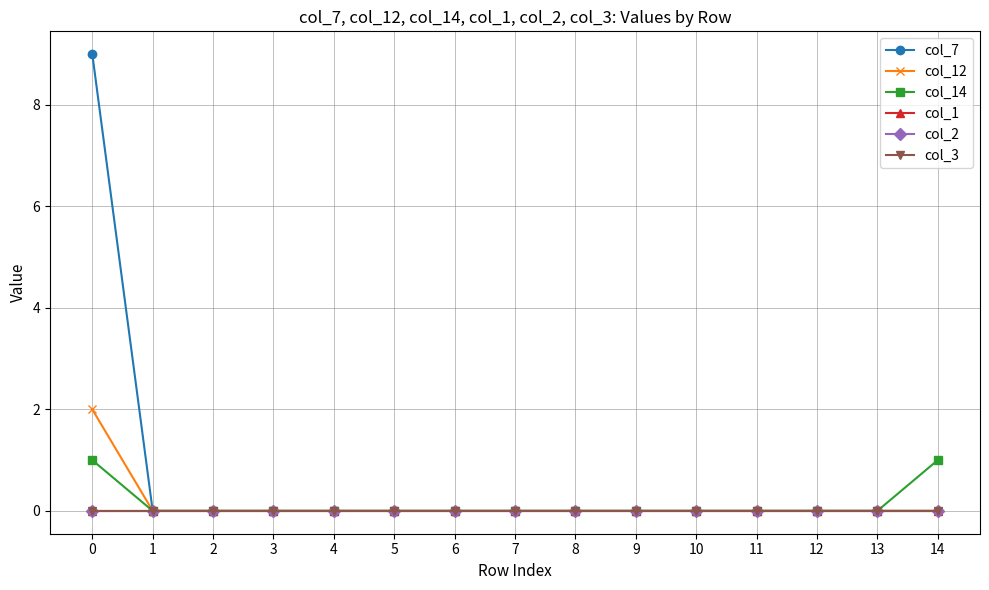

The col_14 series shows 0 at 1. True or false?

True